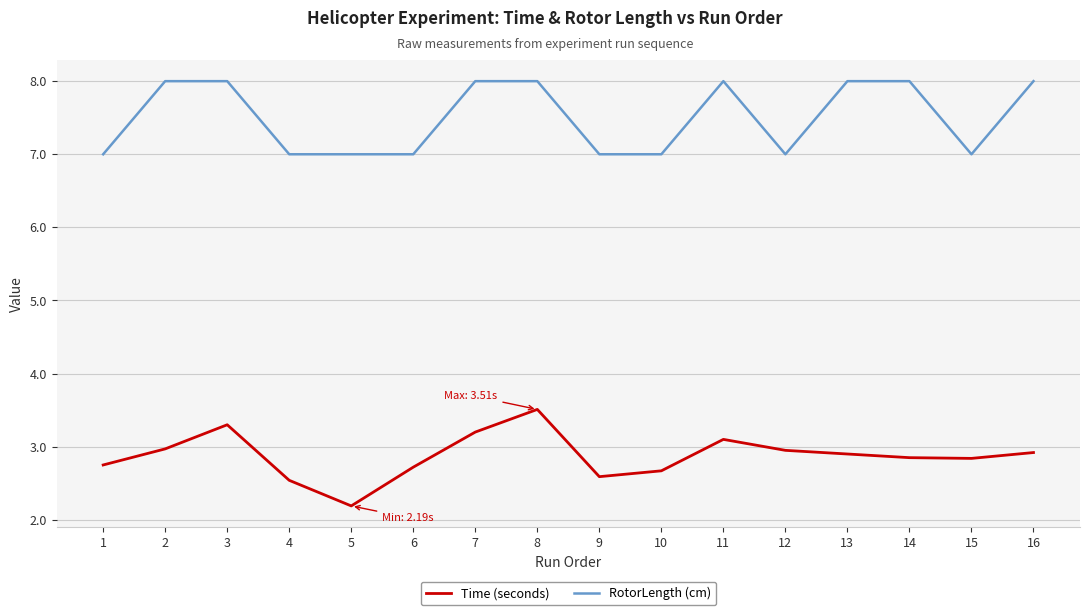

True or false: Time (seconds) and RotorLength (cm) cross at least once.

False